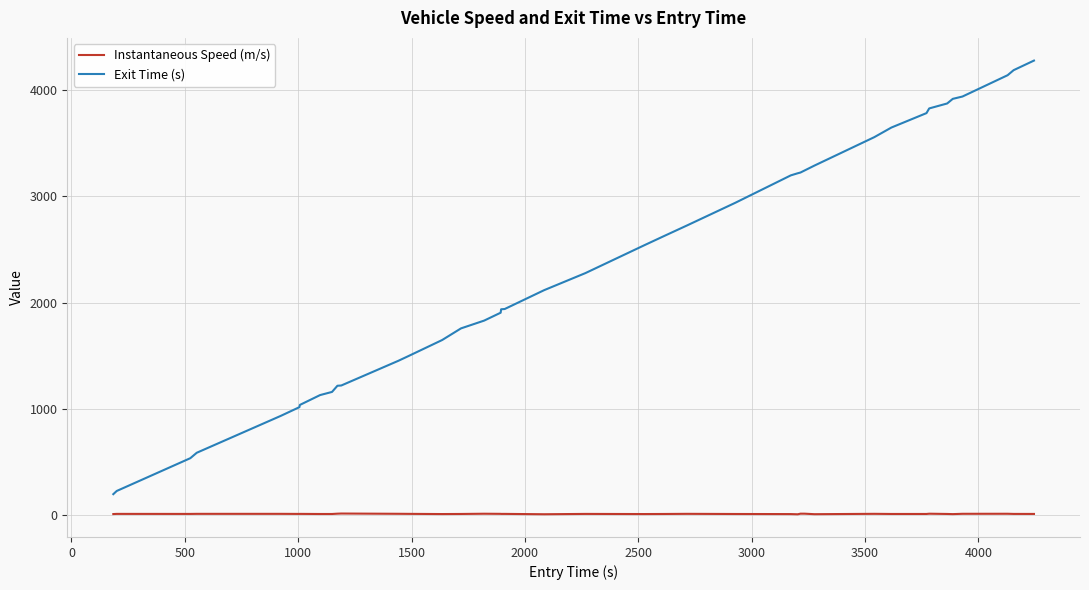

How many distinct data groups are displayed?

2